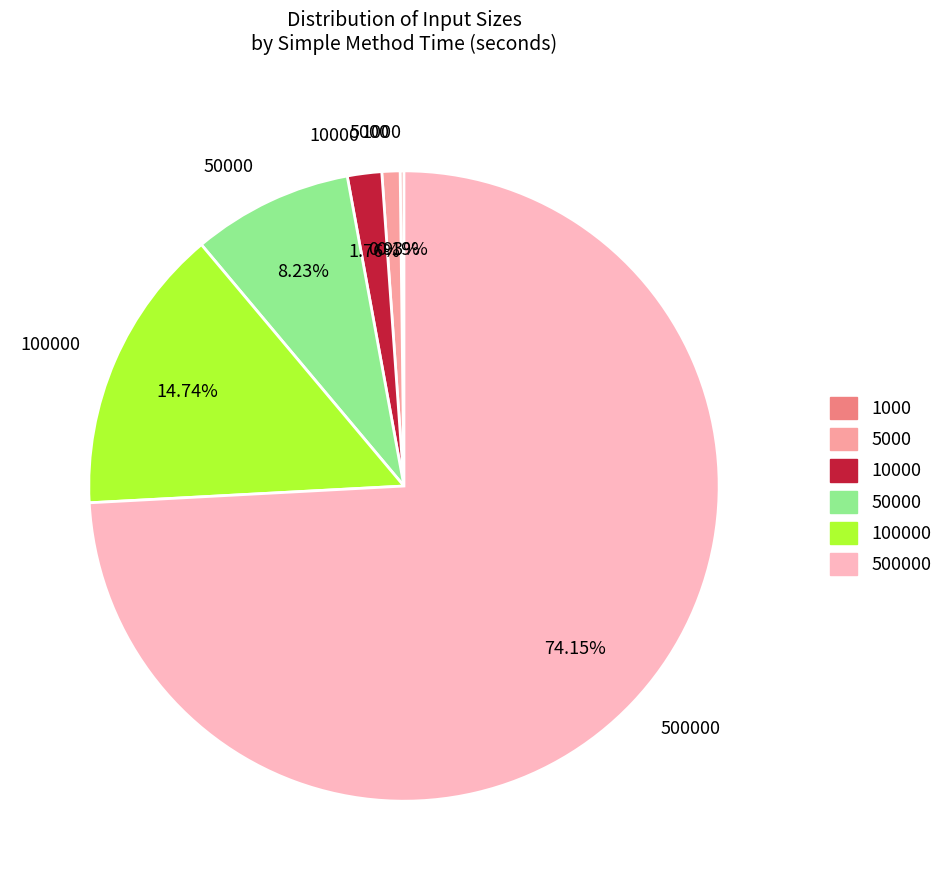

Is there a majority slice in this chart?

Yes